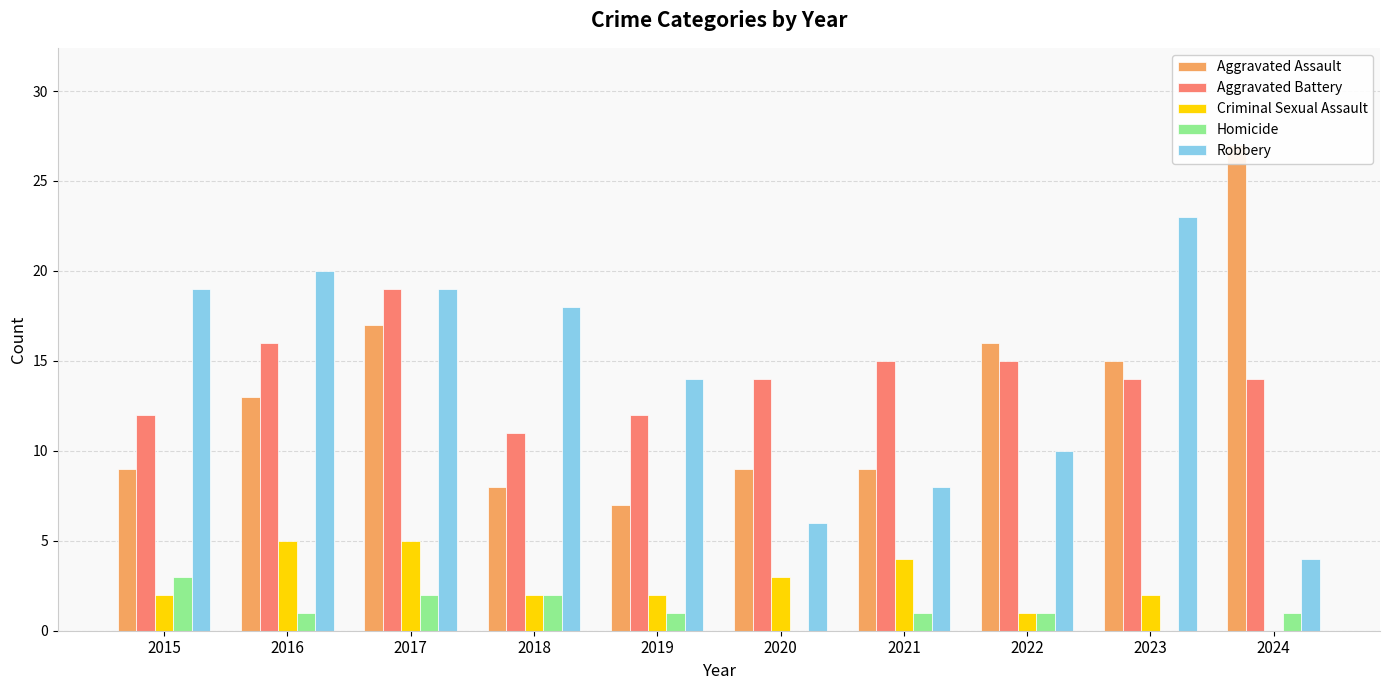

Read the Robbery value at 2019, to the nearest 10.

10